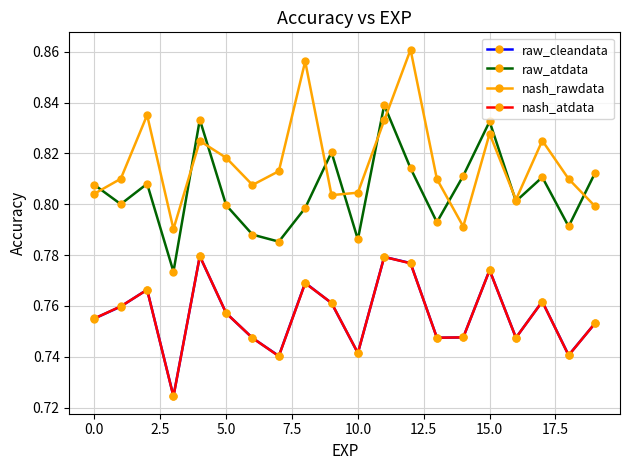

In nash_rawdata, how many points are higher than both neighbors (excluding endpoints)?

6